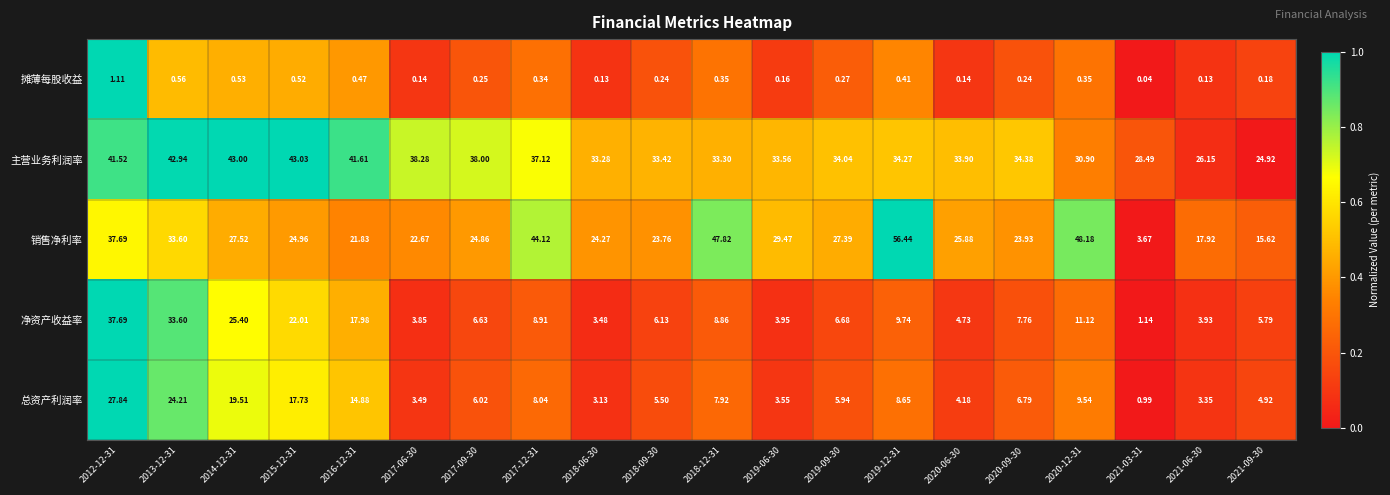

At 2021-03-31, list the series in order from largest to smallest.

主营业务利润率, 销售净利率, 净资产收益率, 总资产利润率, 摊薄每股收益